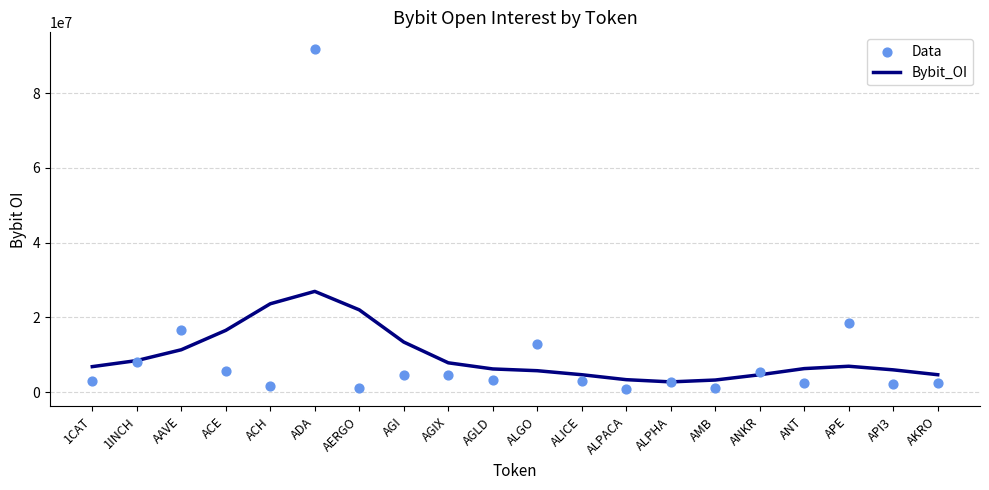

Which series contains the highest Y value?

Data